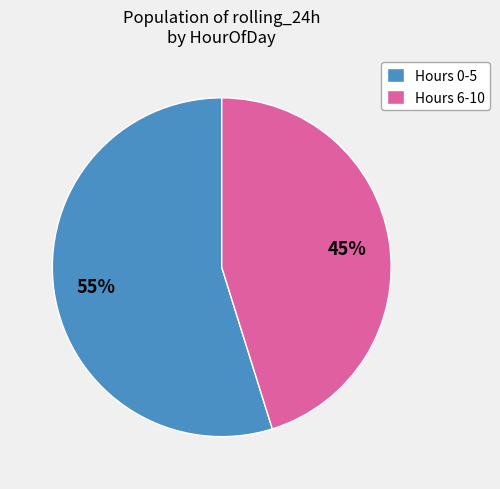

True or false: Hours 0-5 accounts for 42% of the total.

False